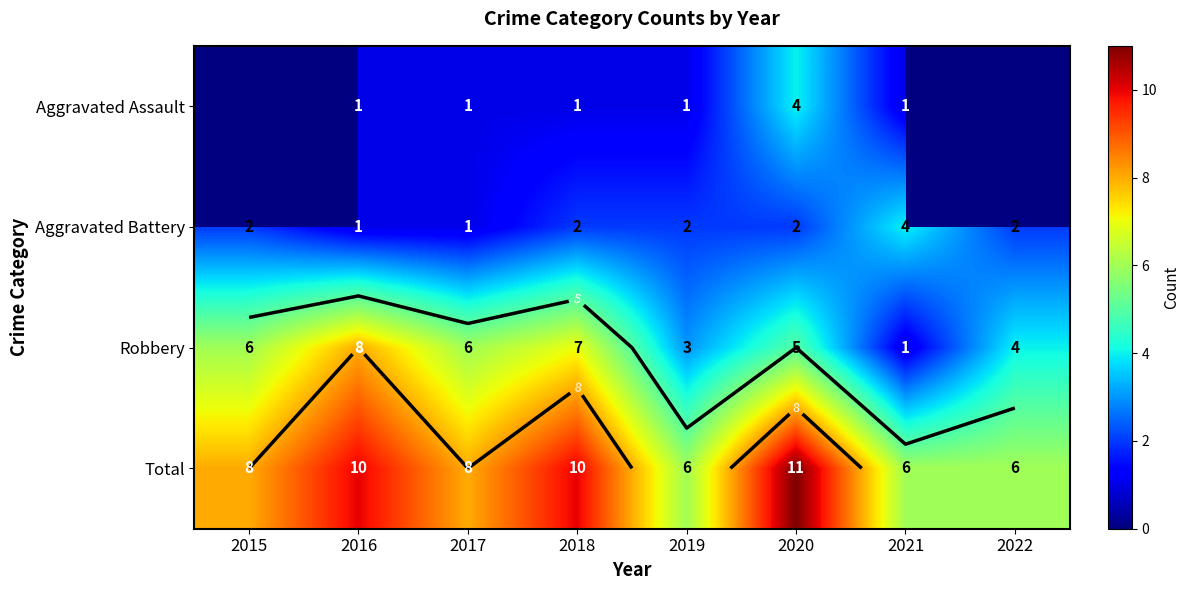

Which category has the lowest value across all series?

2016